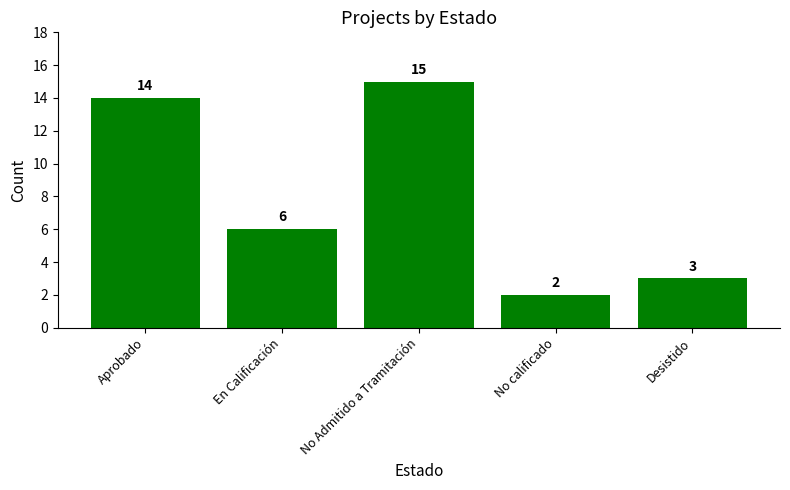

Is it true that the value at En Calificación is 9?

False